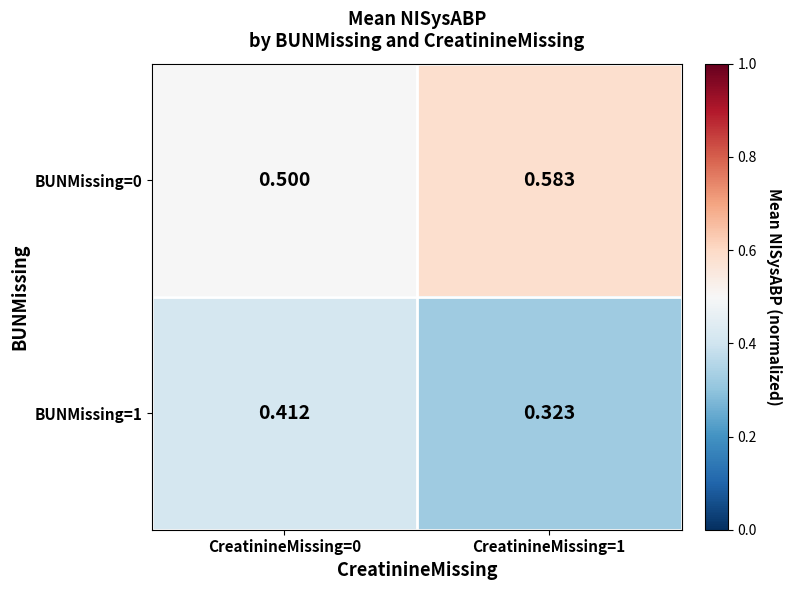

At how many categories does at least one series exceed 0?

2